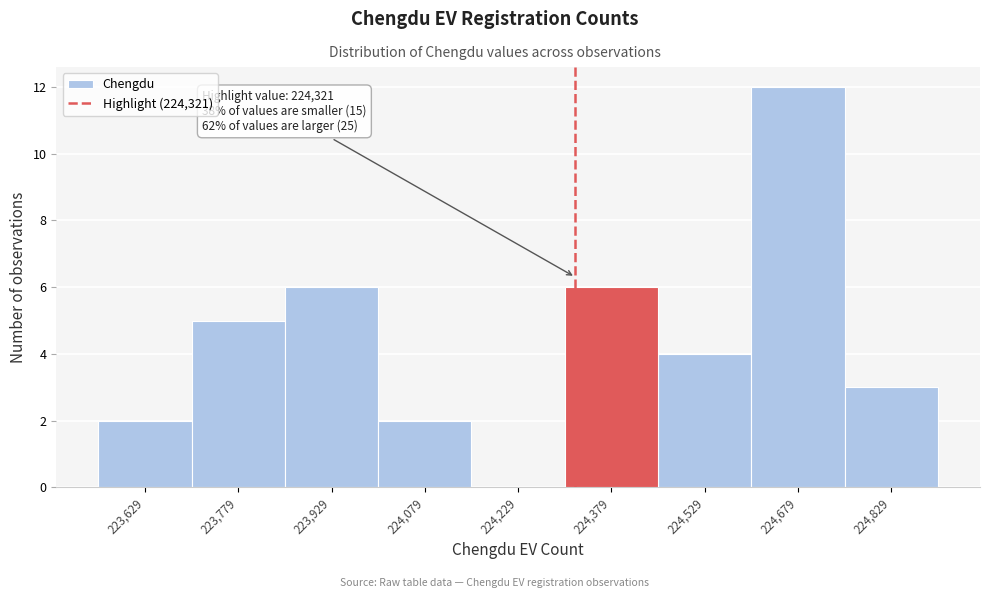

Over which range of the x-axis is the bar tallest?

224604 to 224754